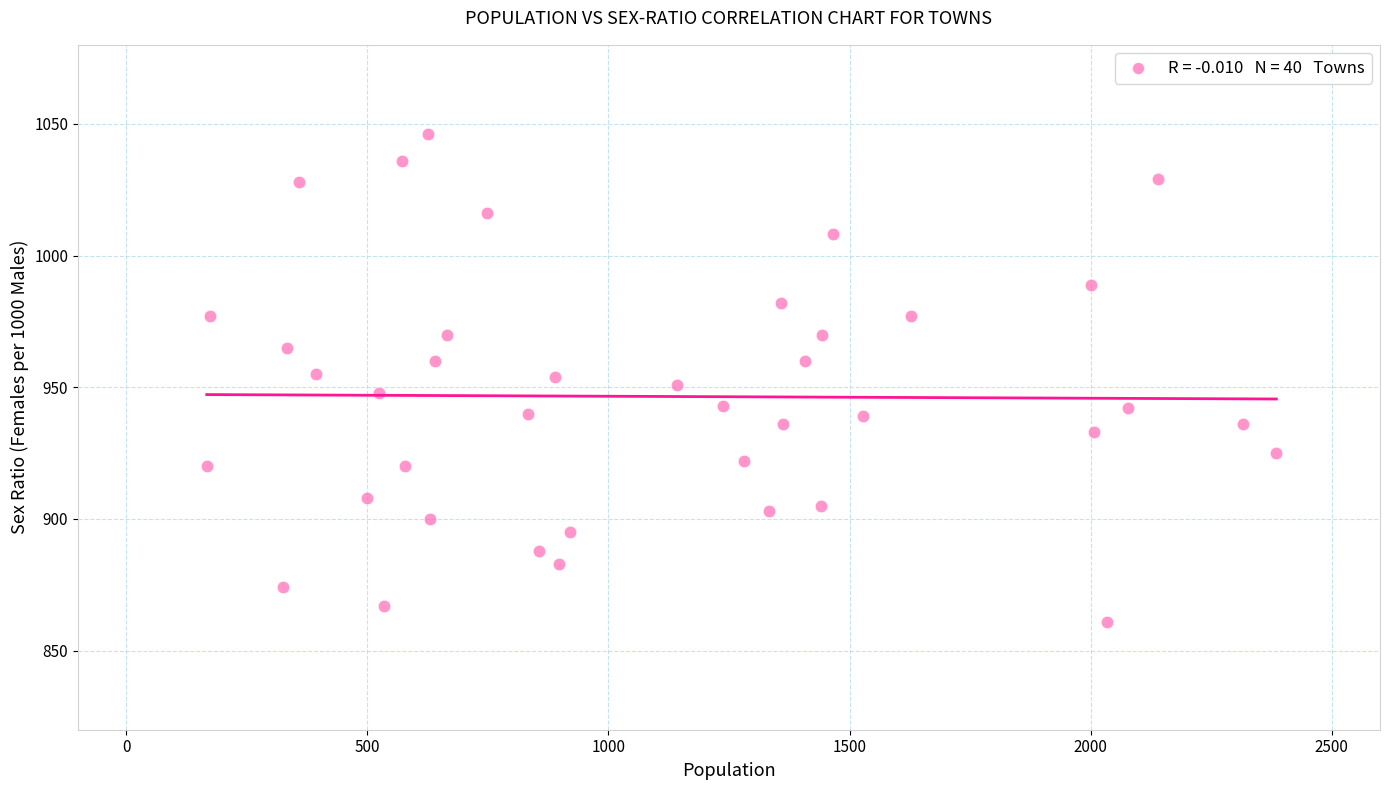

What is the range of X values (max minus min)?

2218